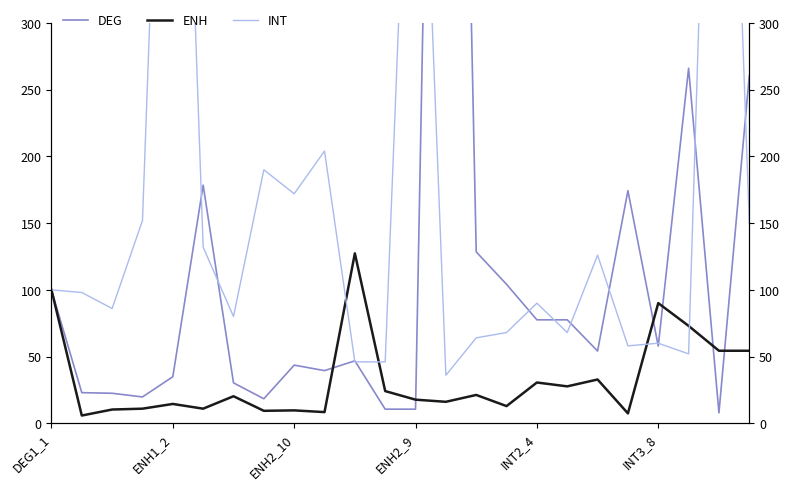

Which has a higher value, 22 or 17?

17